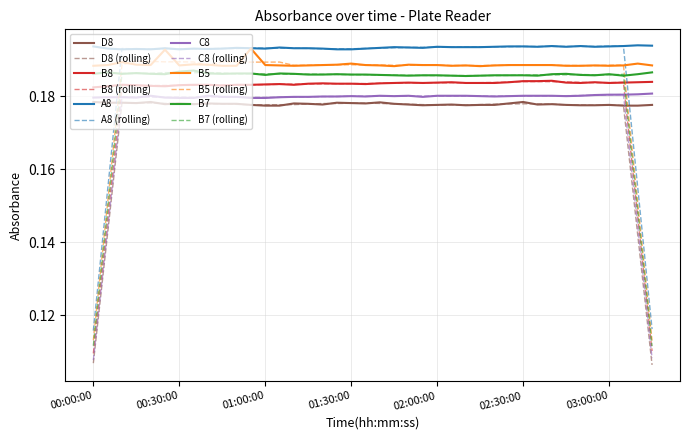

How many categories are shown in the chart?

40